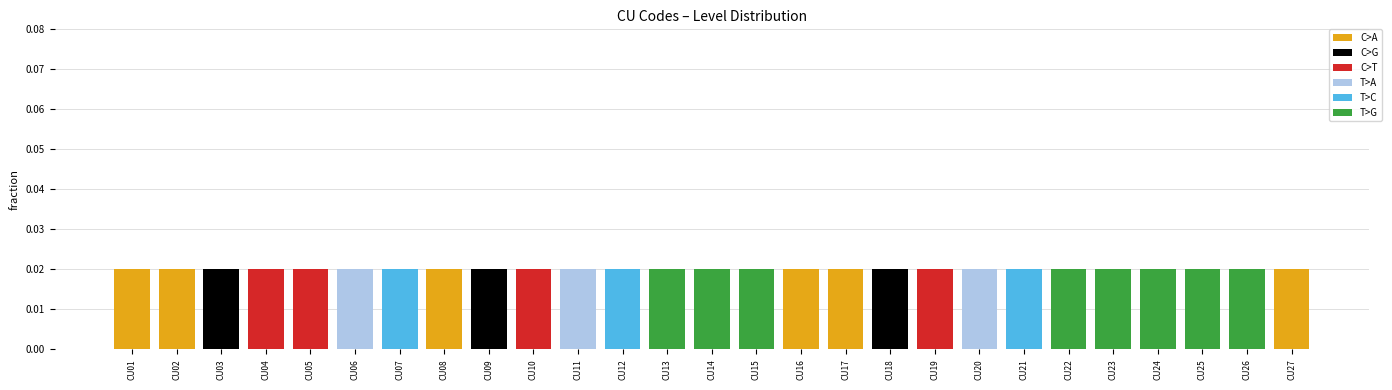

Is it true that C>A equals 0.0 at CU24?

True